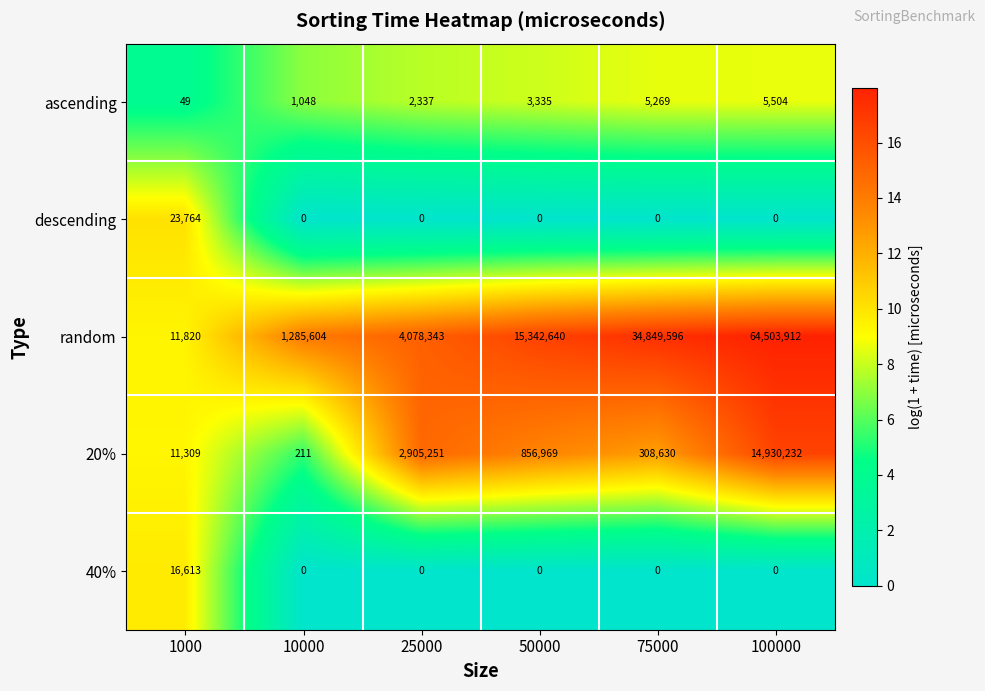

Reading right to left, transcribe all the data shown in this chart.

ascending: 100000=5504	75000=5269	50000=3335	25000=2337	10000=1048	1000=49
descending: 100000=0	75000=0	50000=0	25000=0	10000=0	1000=23764
random: 100000=64503912	75000=34849596	50000=15342640	25000=4078343	10000=1285604	1000=11820
20%: 100000=14930232	75000=308630	50000=856969	25000=2905251	10000=211	1000=11309
40%: 100000=0	75000=0	50000=0	25000=0	10000=0	1000=16613